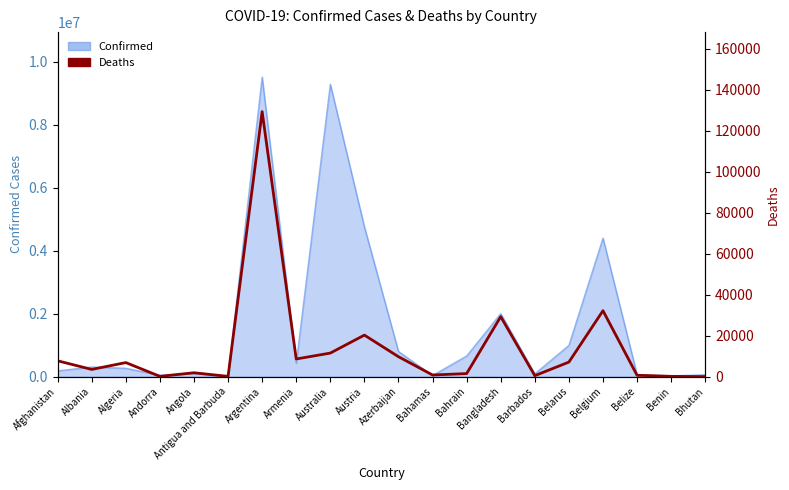

The chart shows a value of 9741 at Azerbaijan. True or false?

True